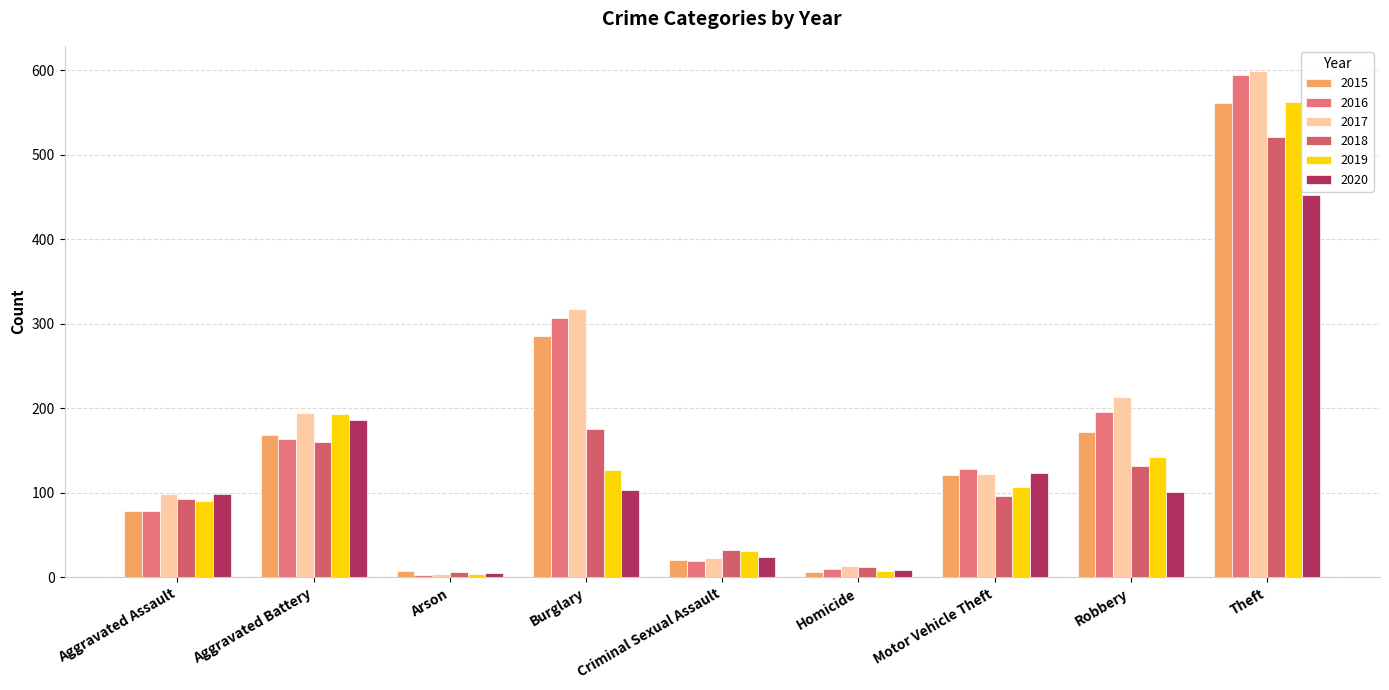

How many bars are there in total?

54